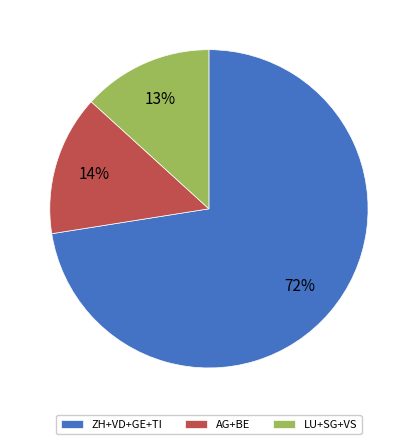

To the nearest percent, what is the average slice percentage?

33%